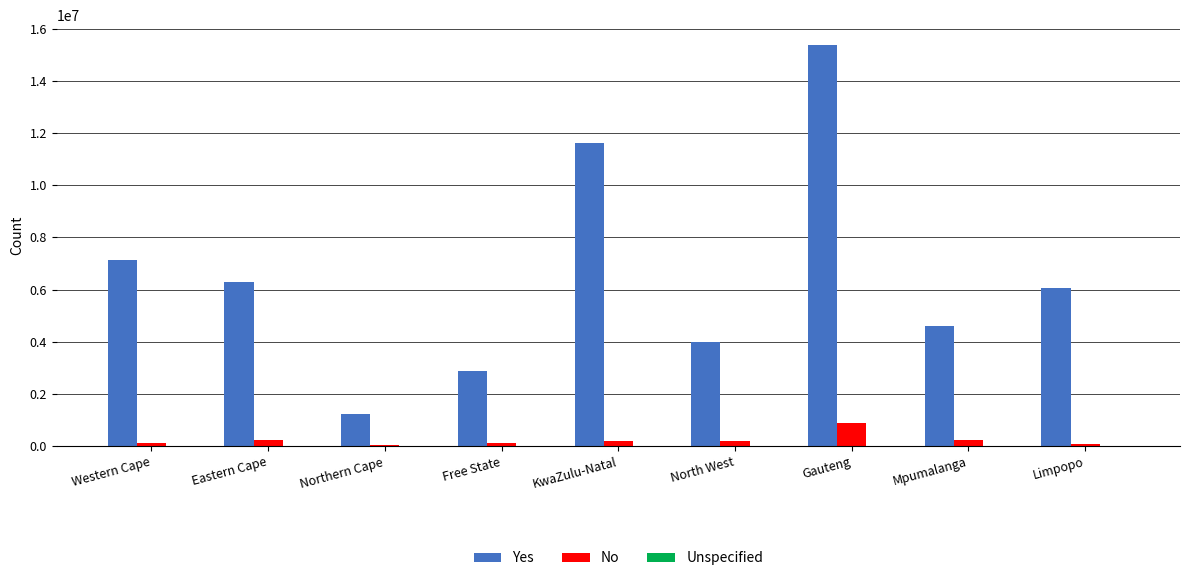

The value of Yes at KwaZulu-Natal is 20464553.1. True or false?

False